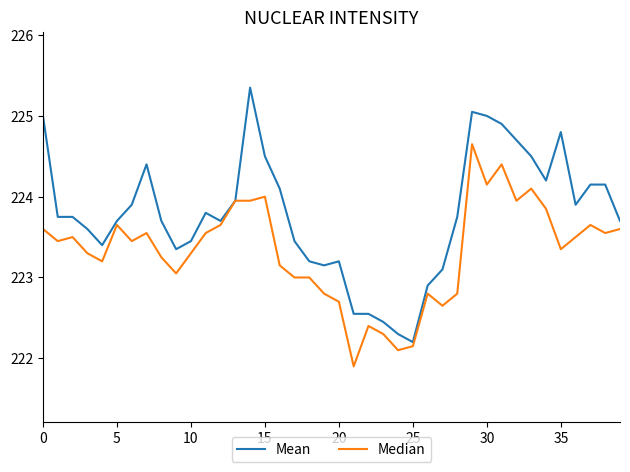

What is the minimum value shown in the chart?

221.9